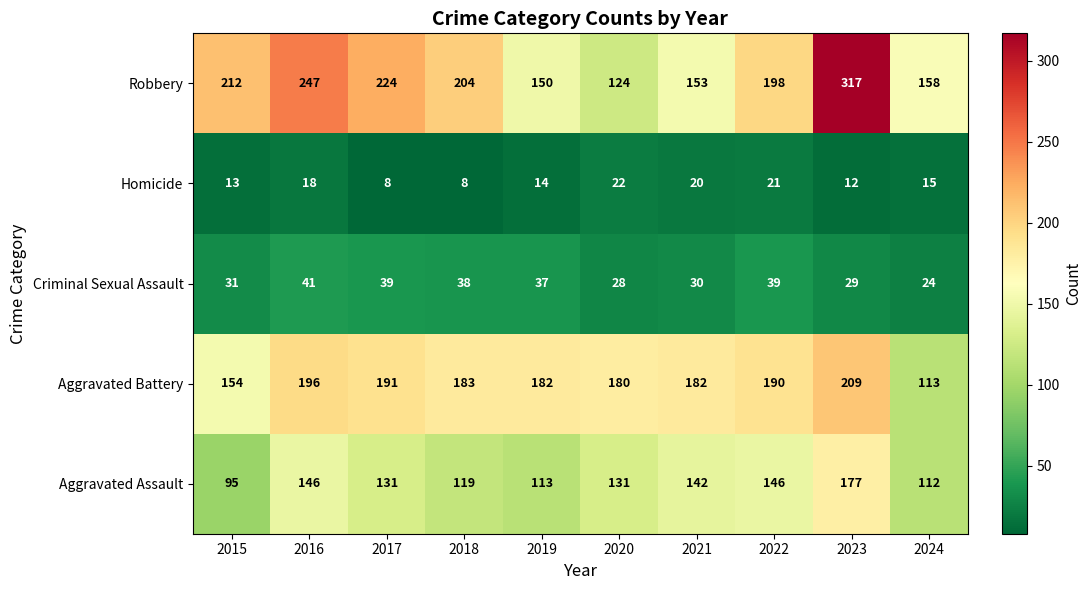

How many categories are shown in the chart?

10